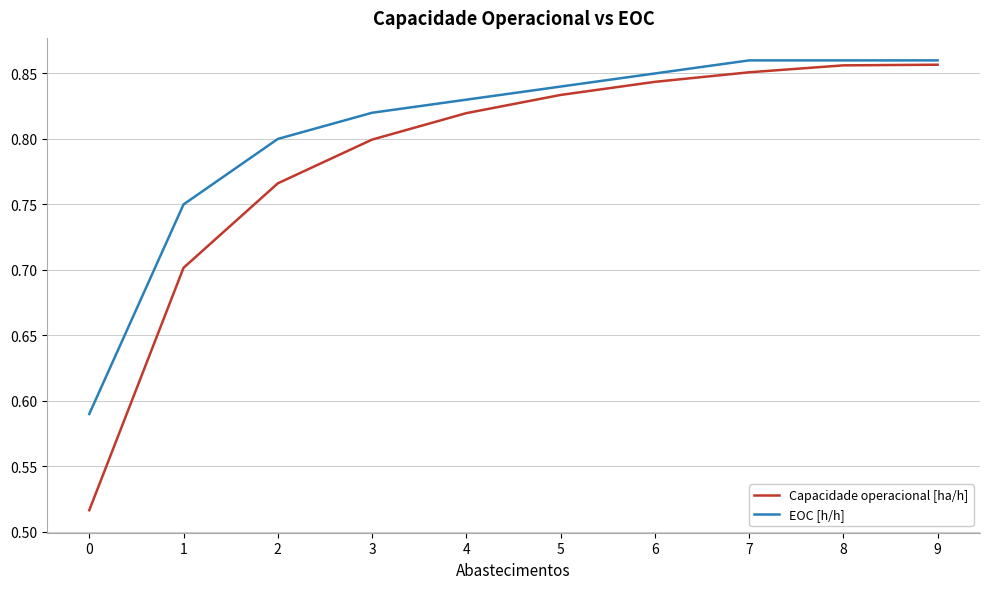

At how many categories does at least one series exceed 0?

10